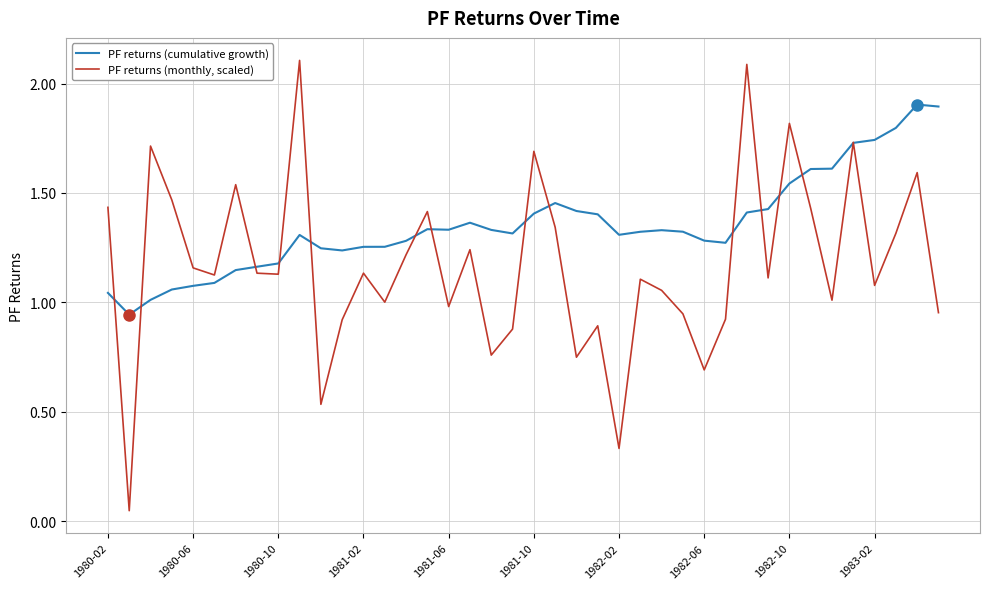

Which series has the largest range (max minus min)?

PF returns (monthly, scaled)